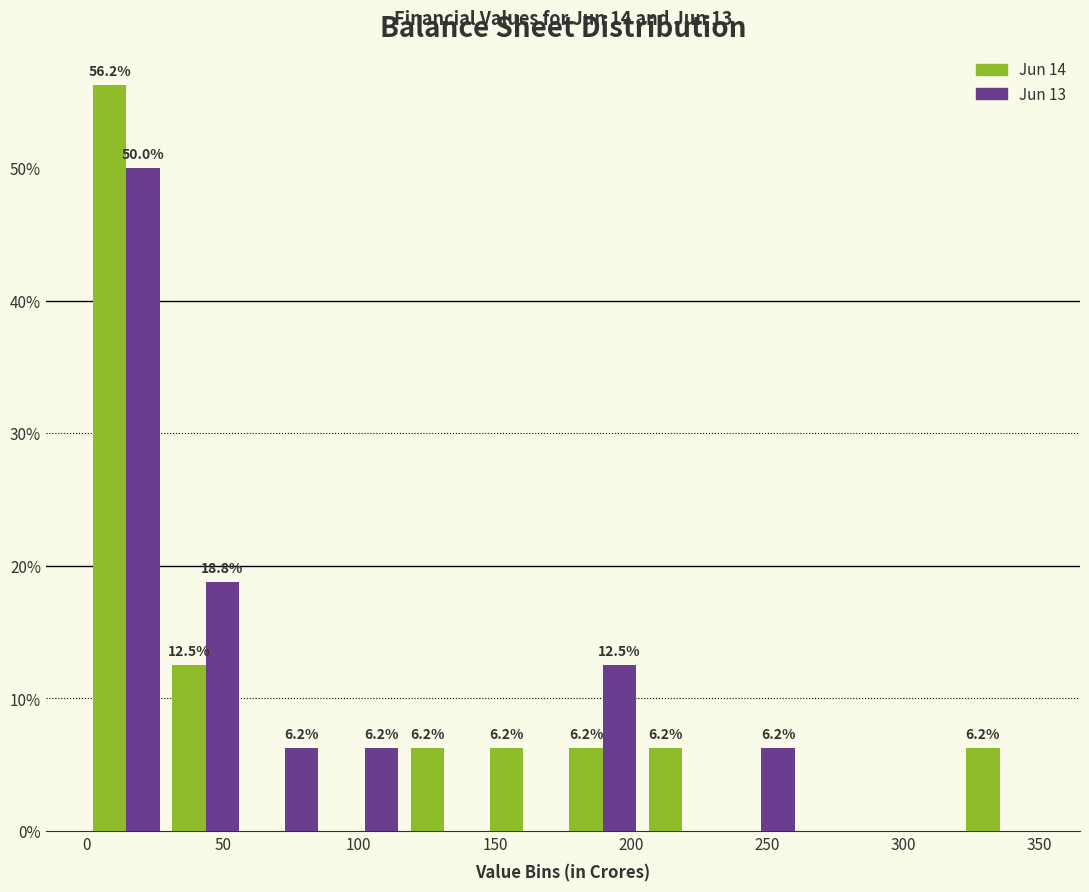

In the Jun 14 series, which range on the x-axis has the tallest bar?

0 to 30